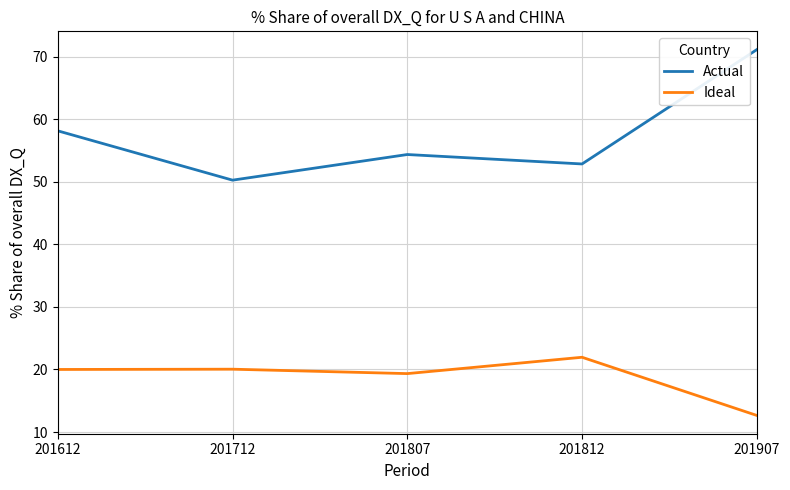

List the labels in order of Actual value, smallest first.

201712, 201812, 201807, 201612, 201907